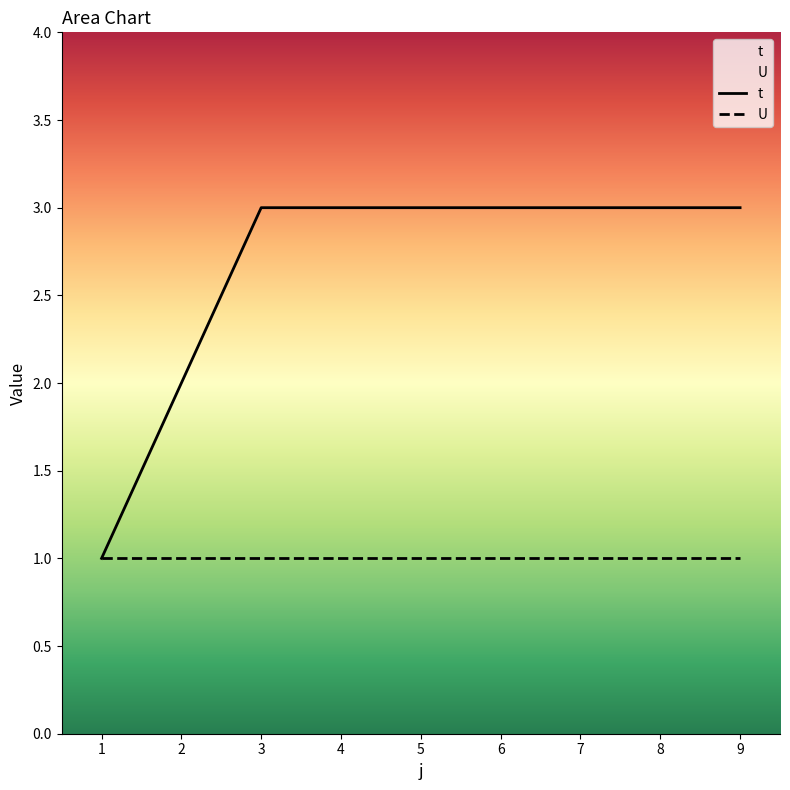

Where is the data nearest to the value 2?

2